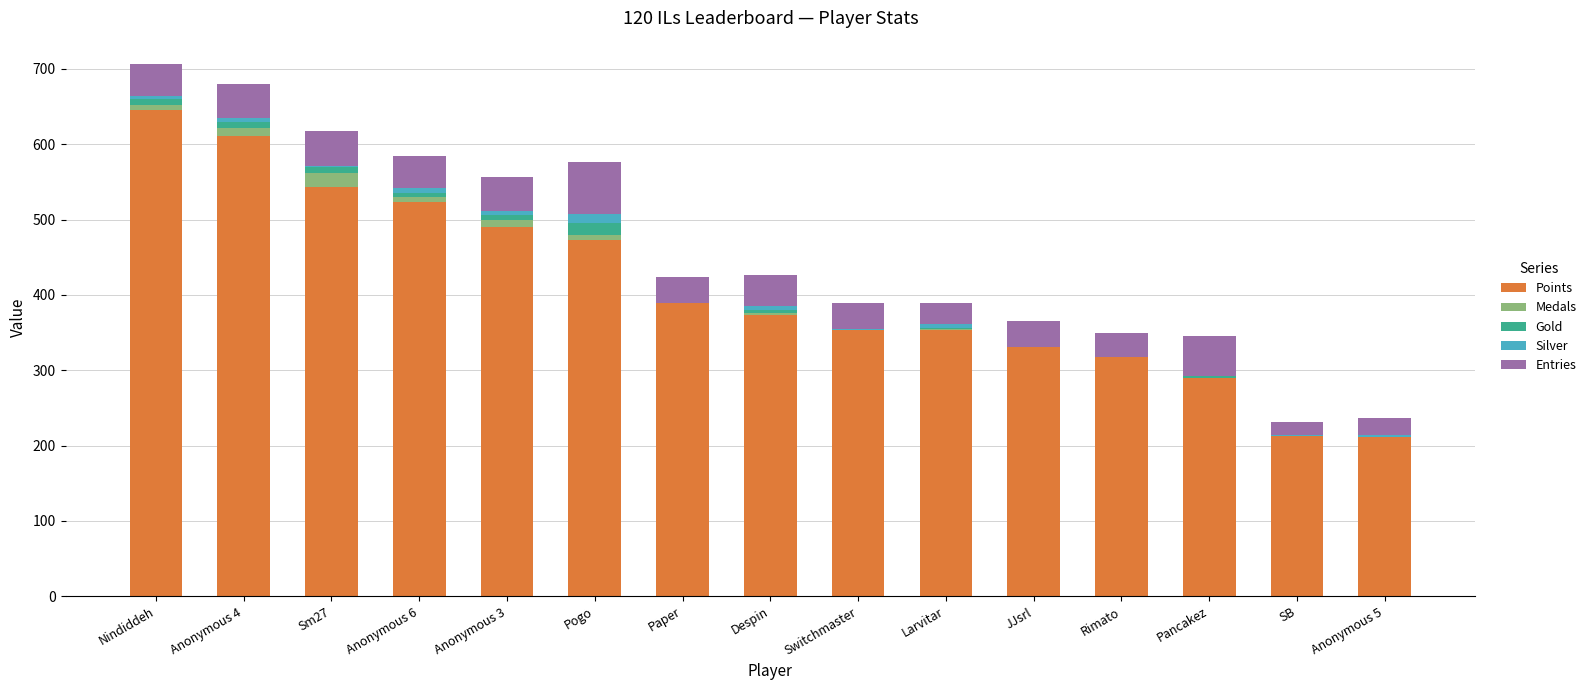

Does the chart contain stacked bars?

Yes